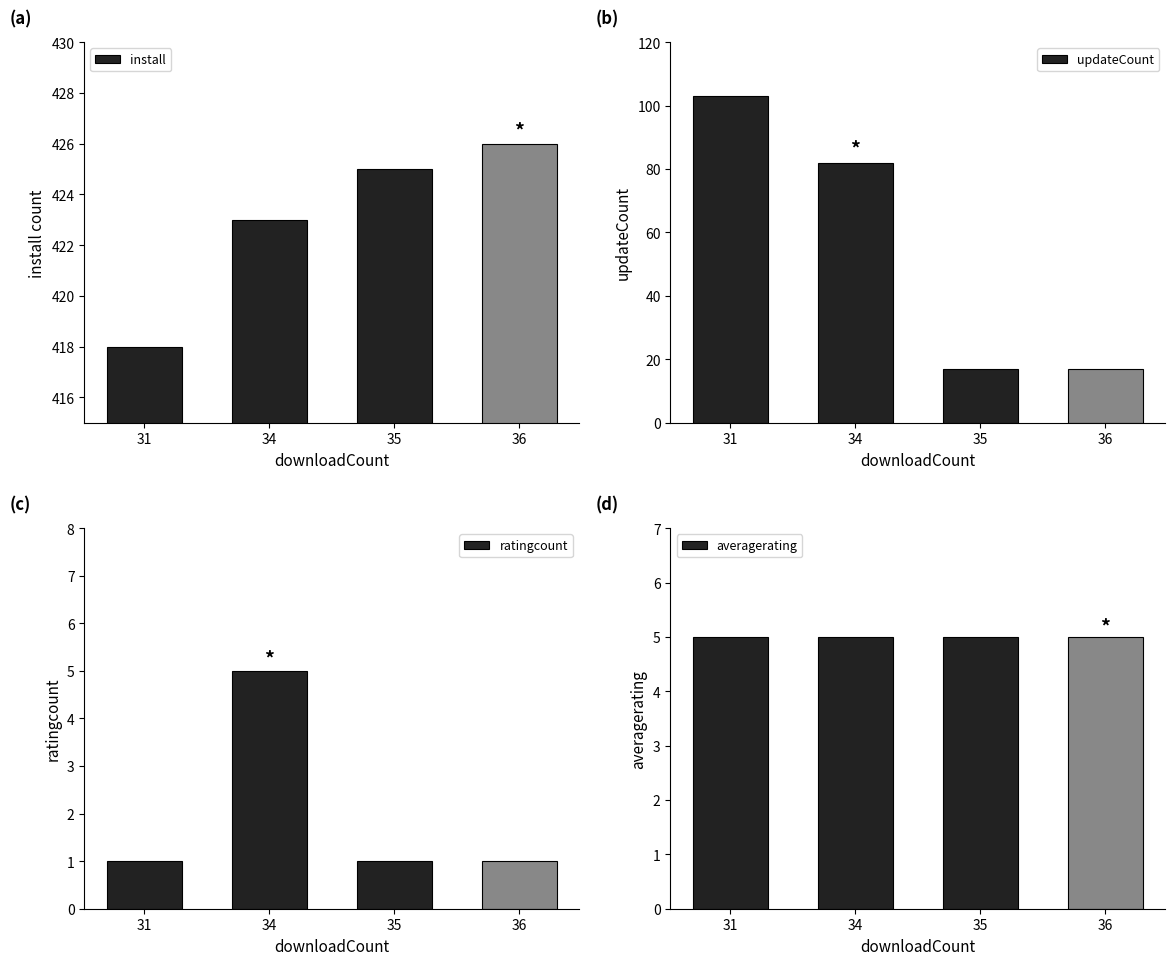

How many groups of bars are there?

4